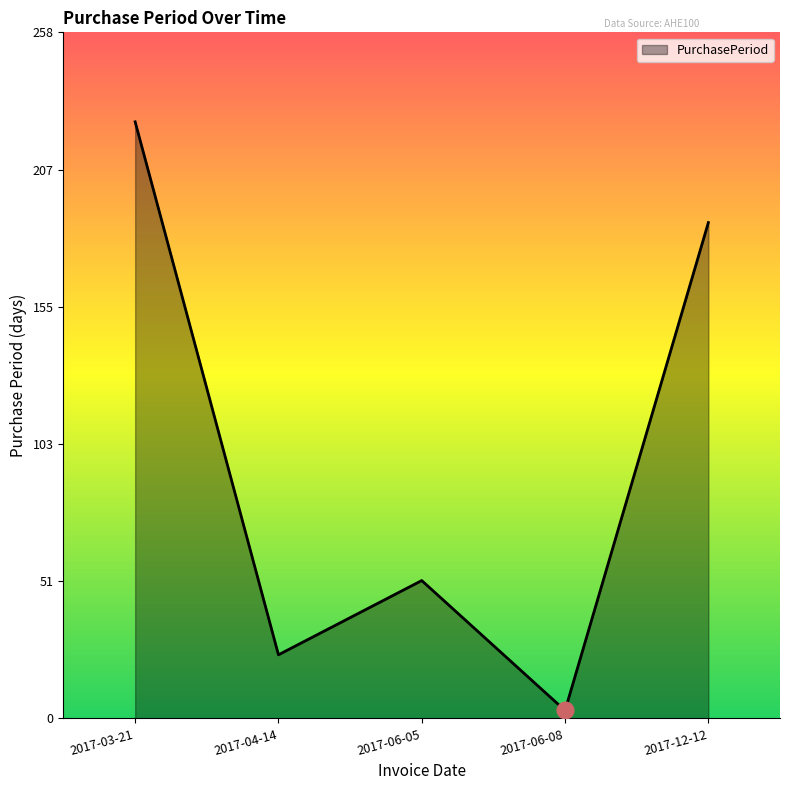

Which has a higher value, 2017-04-14 or 2017-06-08?

2017-04-14